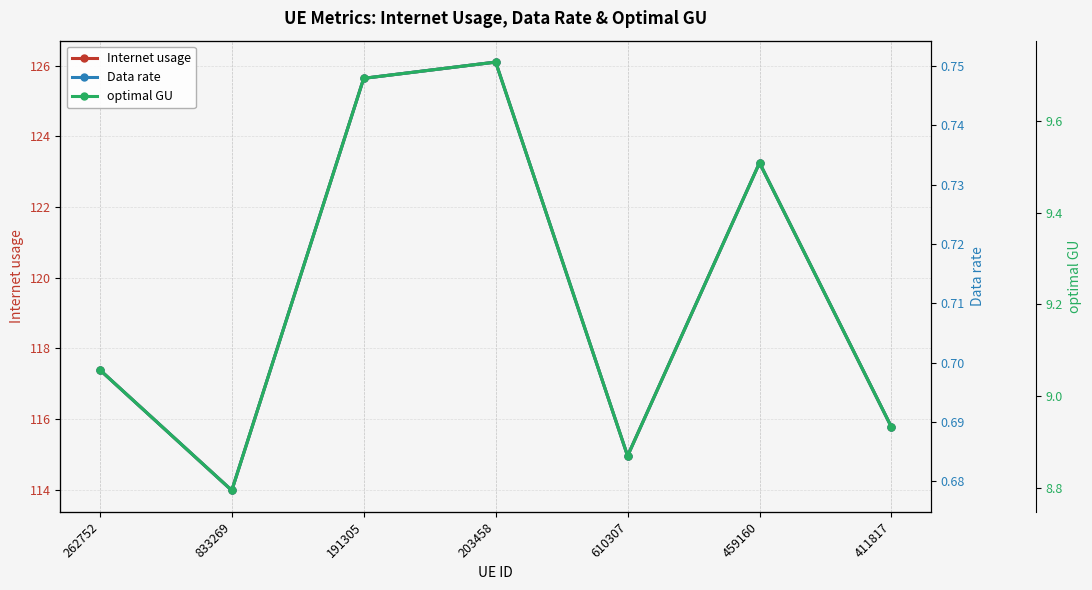

Read the Data rate value at 203458.

0.8